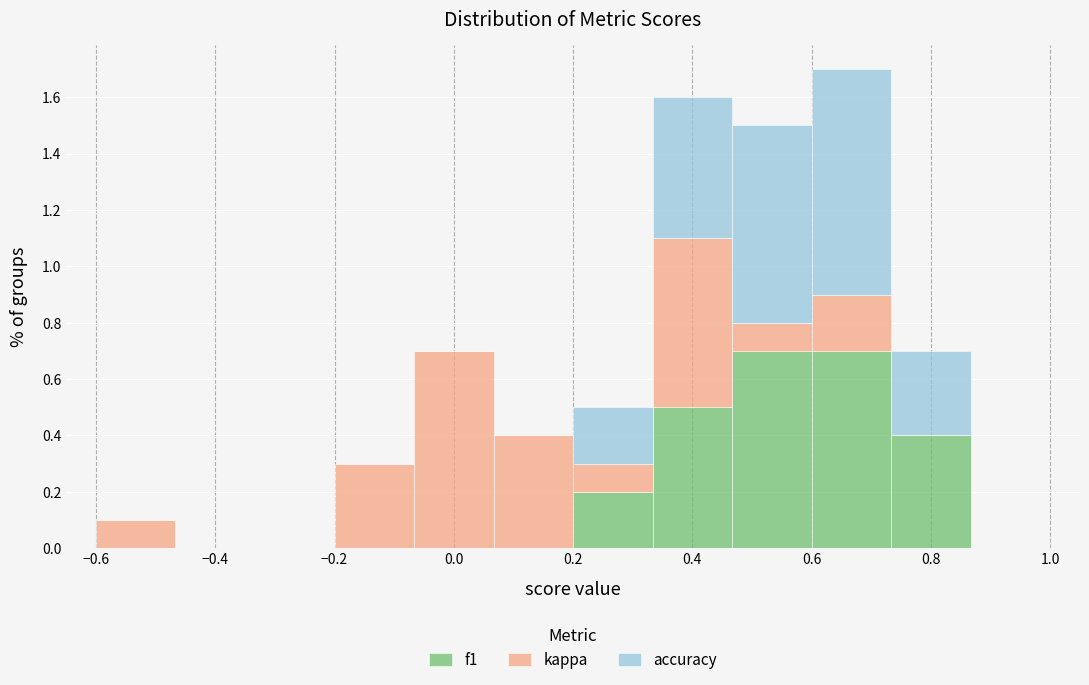

Reading left to right, transcribe this chart: for each stacked bar, give the range it covers on the x-axis and its total height. Neither the bar edges nor the heights are printed on the chart, so give them approximately, as read against the axes.

-0.60 to -0.46: 0.1
-0.46 to -0.34: 0
-0.34 to -0.20: 0
-0.20 to -0.06: 0.3
-0.06 to 0.06: 0.7
0.06 to 0.20: 0.4
0.20 to 0.34: 0.5
0.34 to 0.46: 1.6
0.46 to 0.60: 1.5
0.60 to 0.74: 1.7
0.74 to 0.86: 0.7
0.86 to 1.00: 0